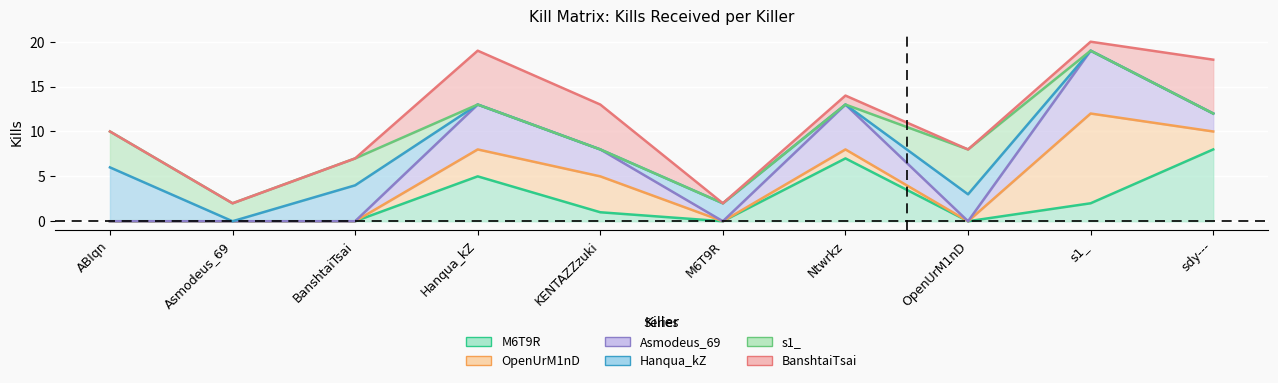

How many values in the Asmodeus_69 series are below 2?

5